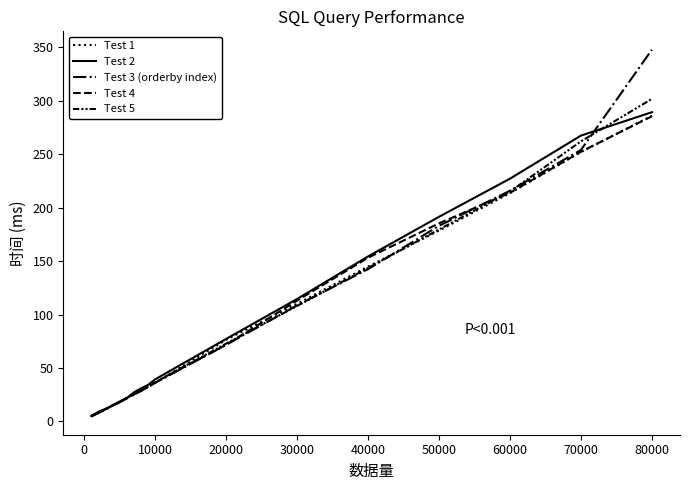

How many lines are shown in the chart?

5